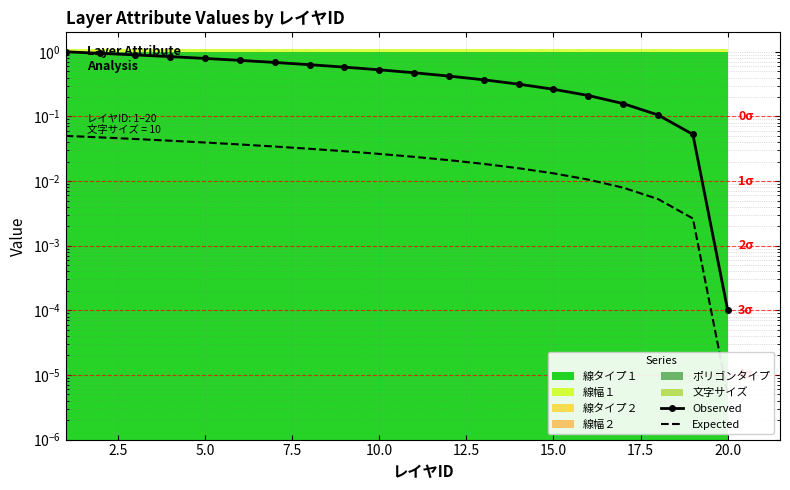

Which series has the largest range (max minus min)?

Observed